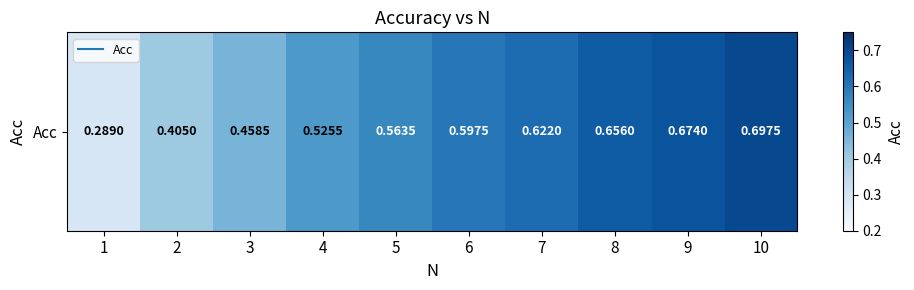

Reading left to right, extract all data points from this chart.

0.3	0.4	0.5	0.5	0.6	0.6	0.6	0.7	0.7	0.7